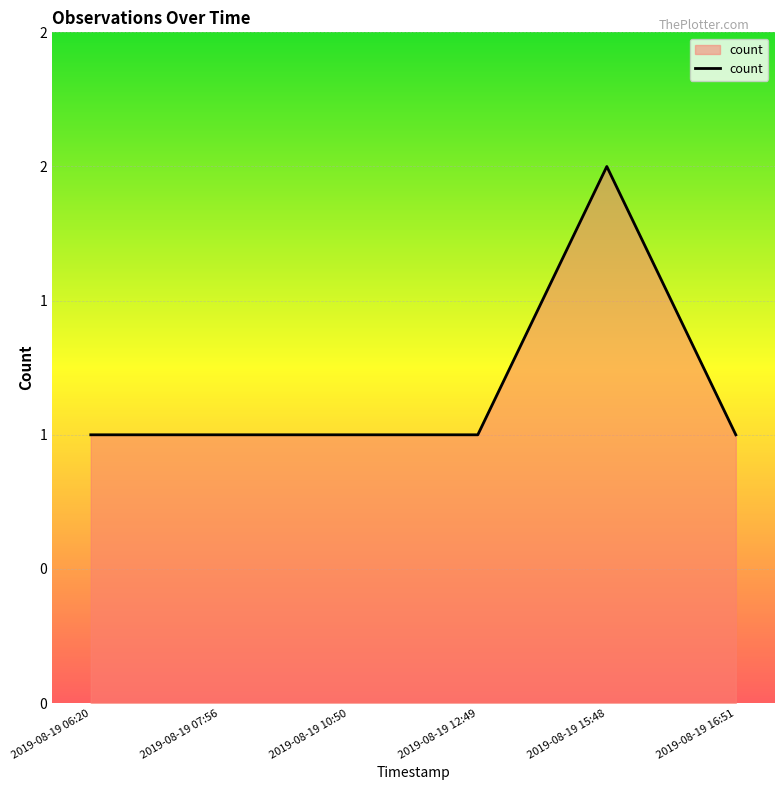

Which label corresponds to the smallest value in the chart?

2019-08-19 06:20